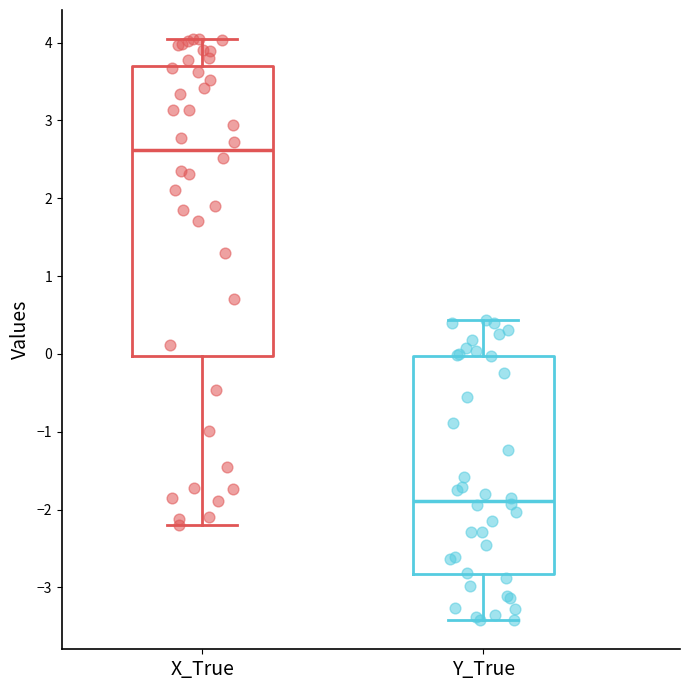

Which box's median line is the highest?

X_True